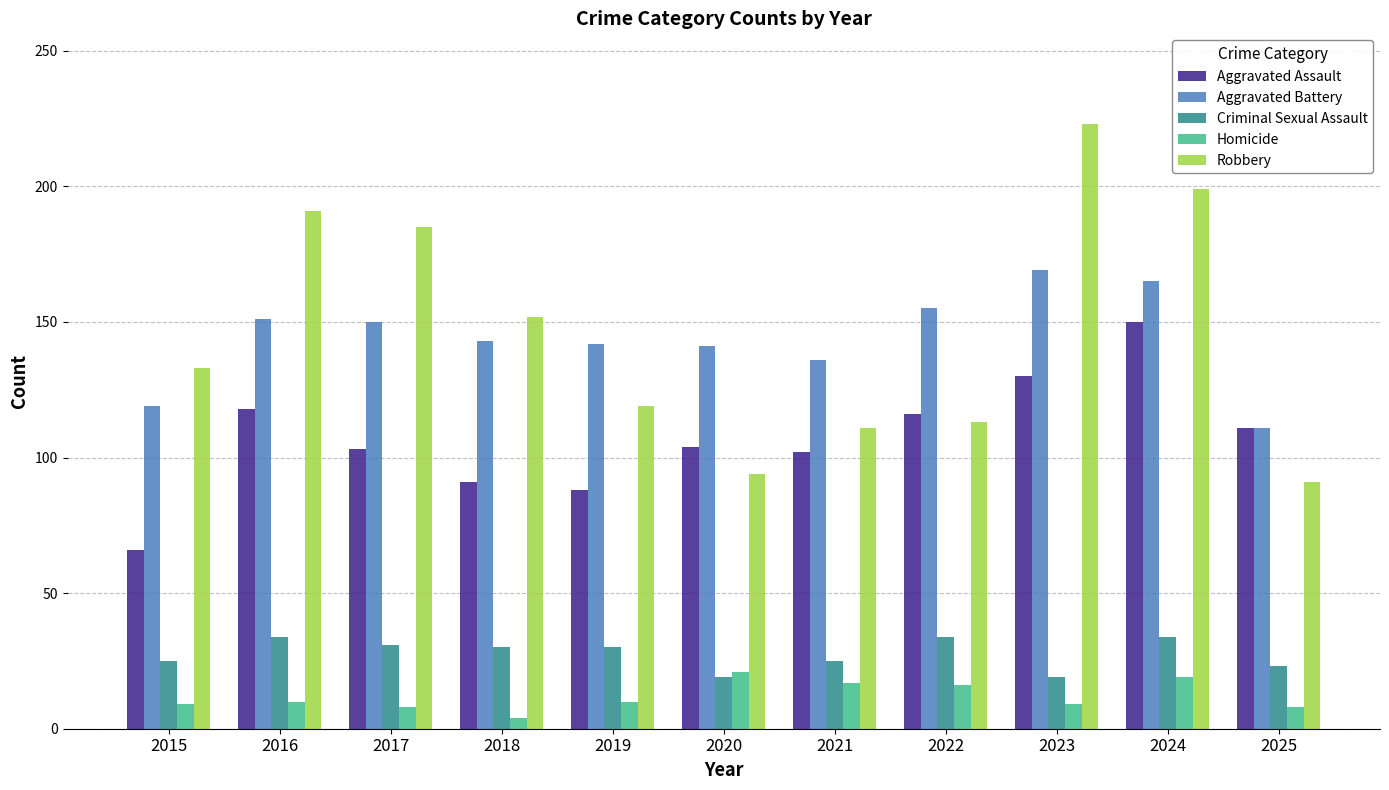

What are all the series names shown in the legend?

Aggravated Assault, Aggravated Battery, Criminal Sexual Assault, Homicide, Robbery